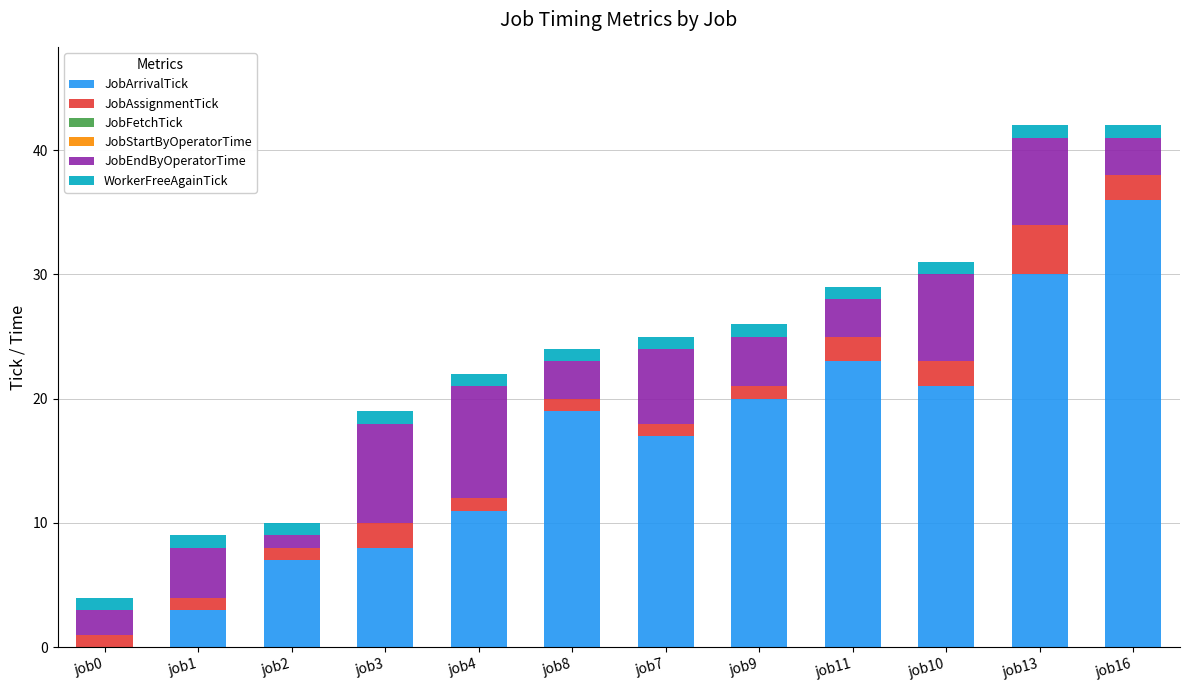

What is the maximum value for JobArrivalTick?

36